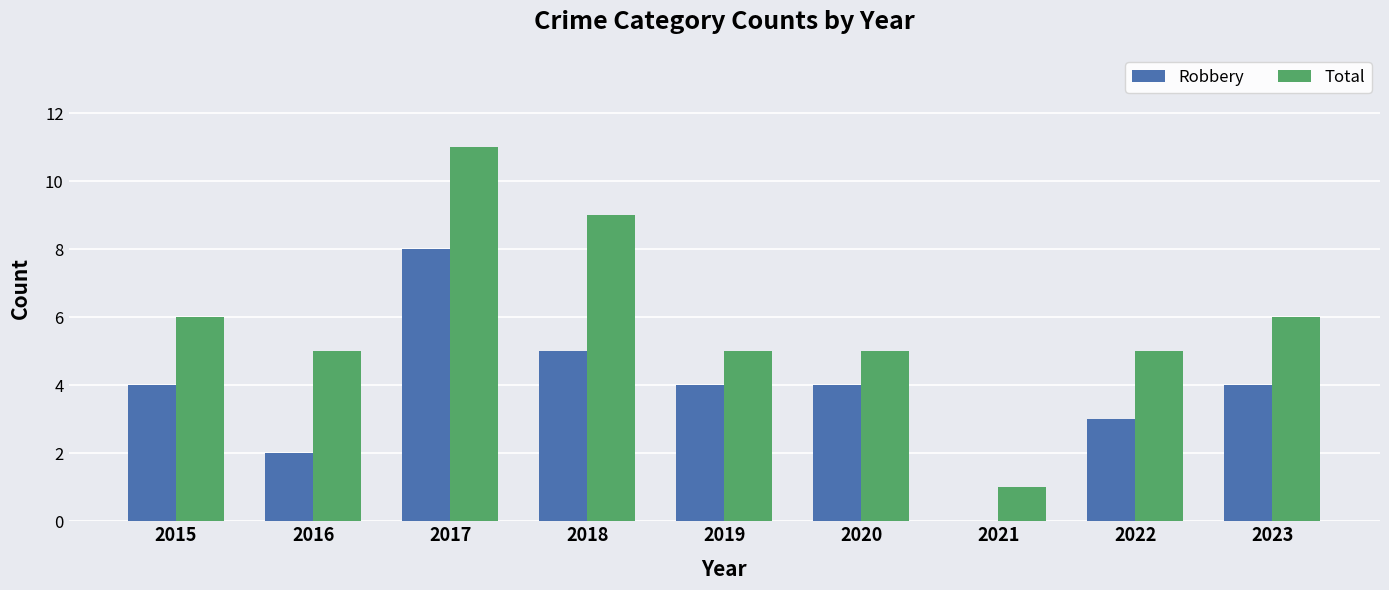

Is it true that Total equals 9 at 2018?

True